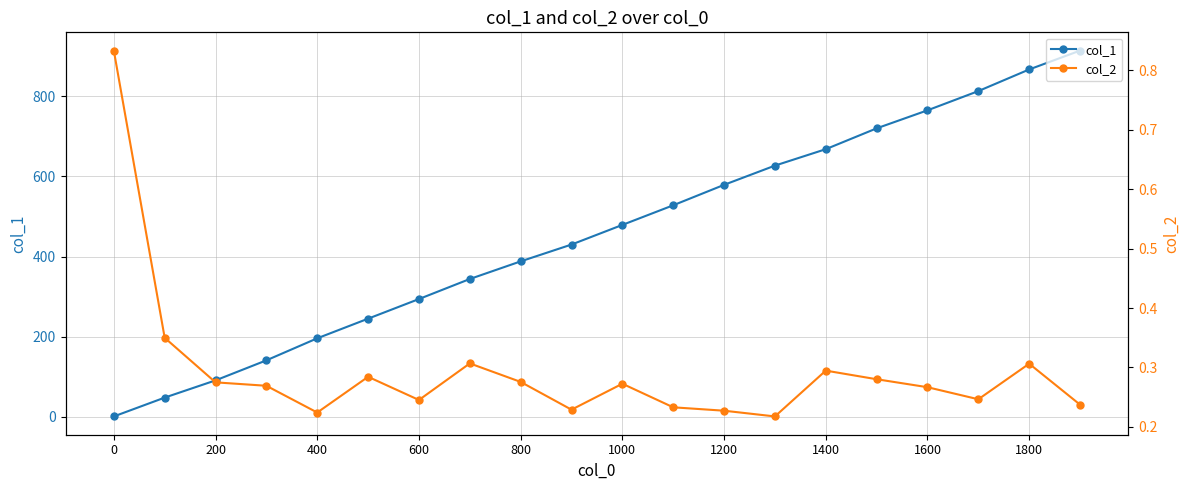

Does the chart have visible grid lines?

Yes